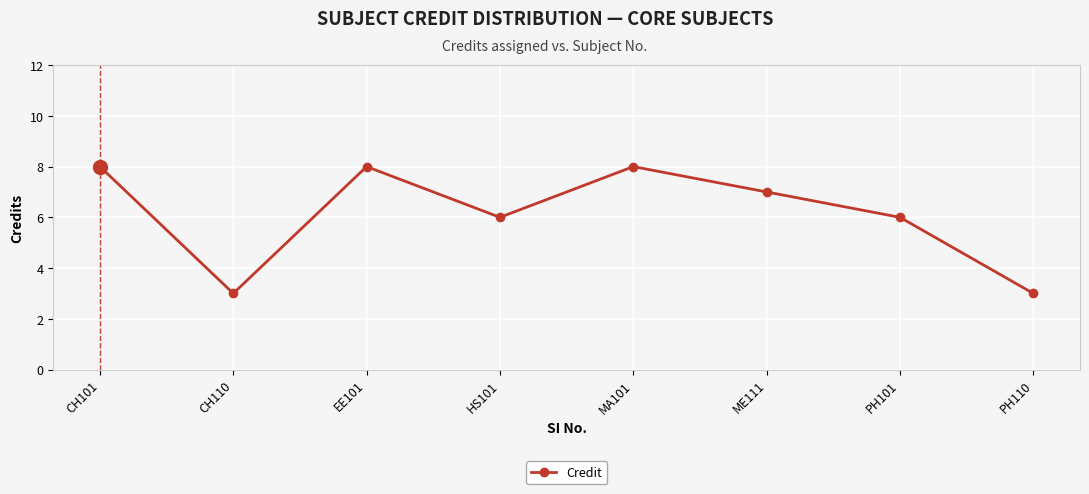

What position from the left is PH101?

7